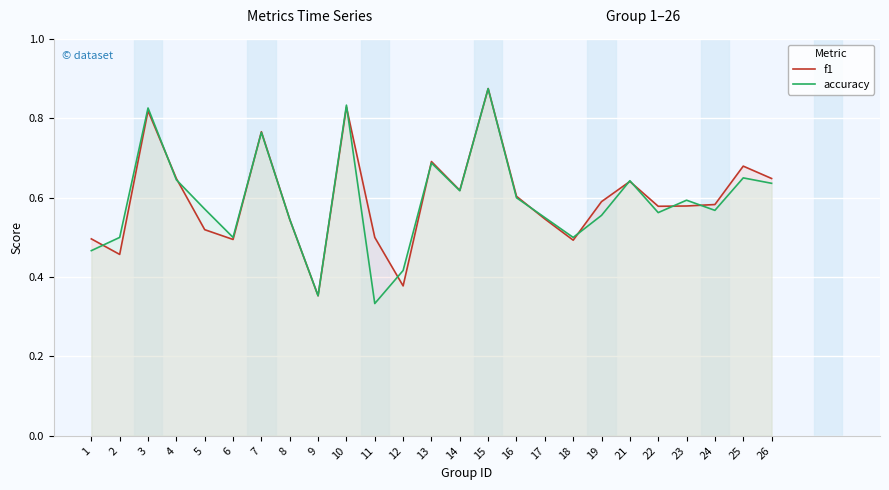

After their last crossing, which series has the higher values: f1 or accuracy?

f1